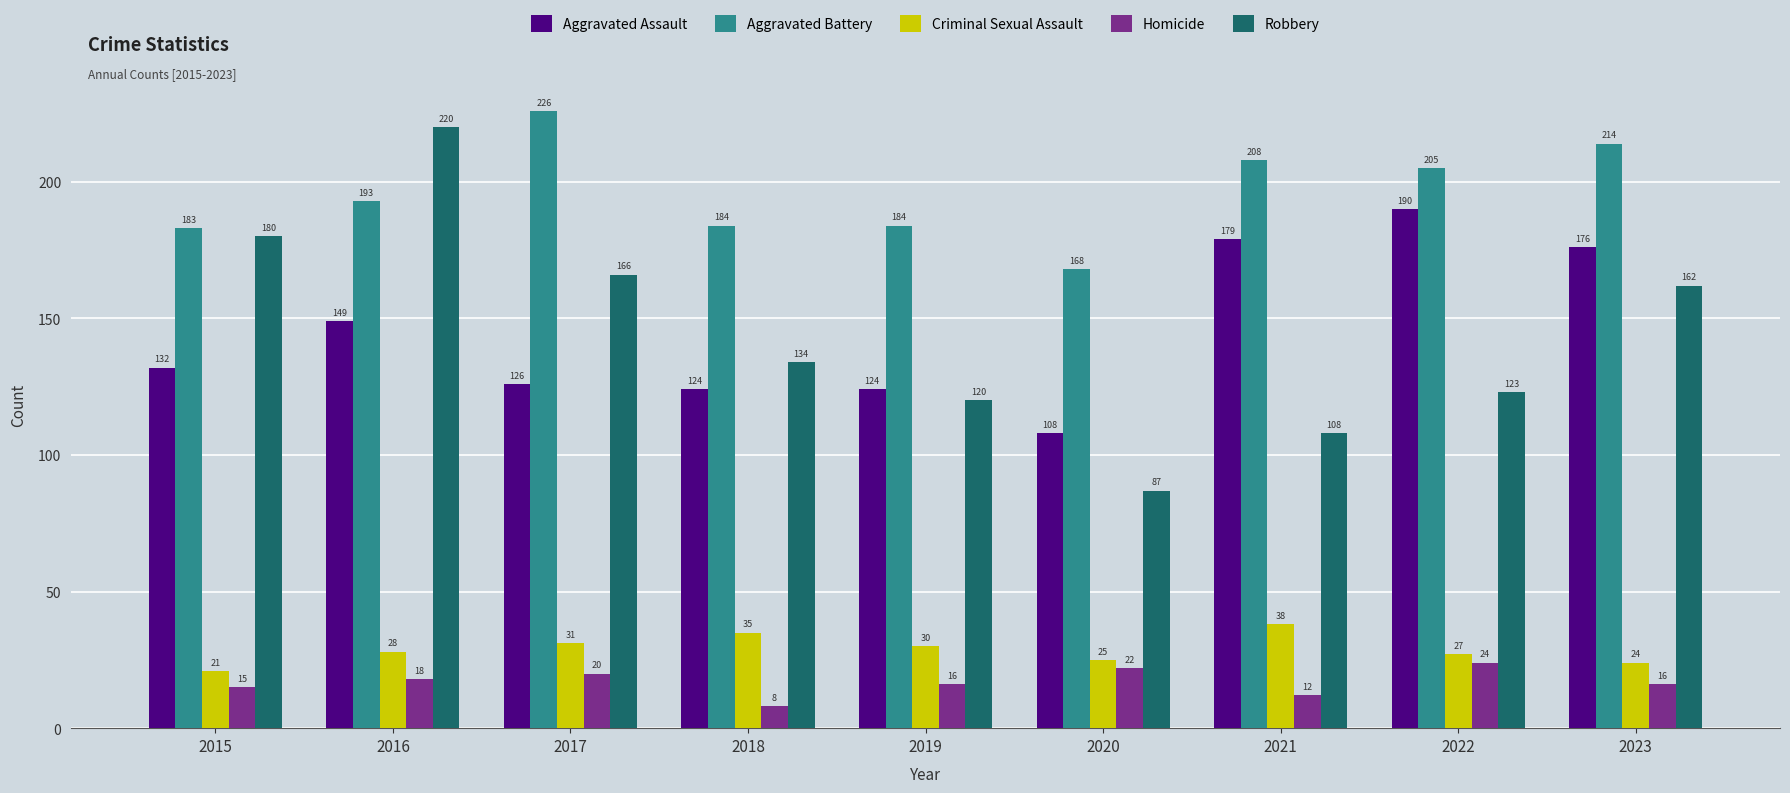

The value of Aggravated Assault at 2015 is 52. True or false?

False